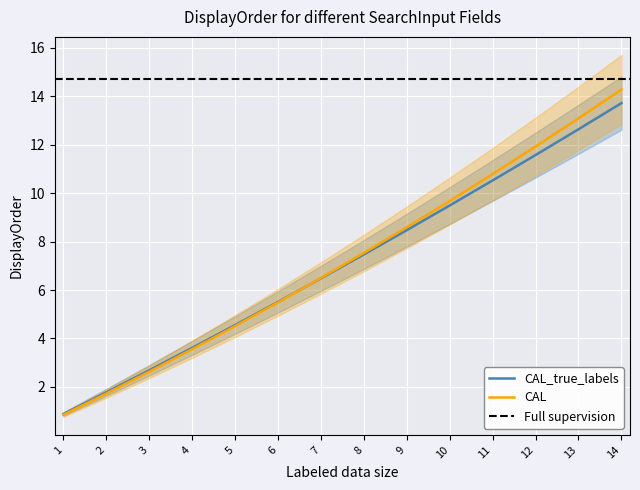

What is the highest value of the CAL_true_labels series?

13.7